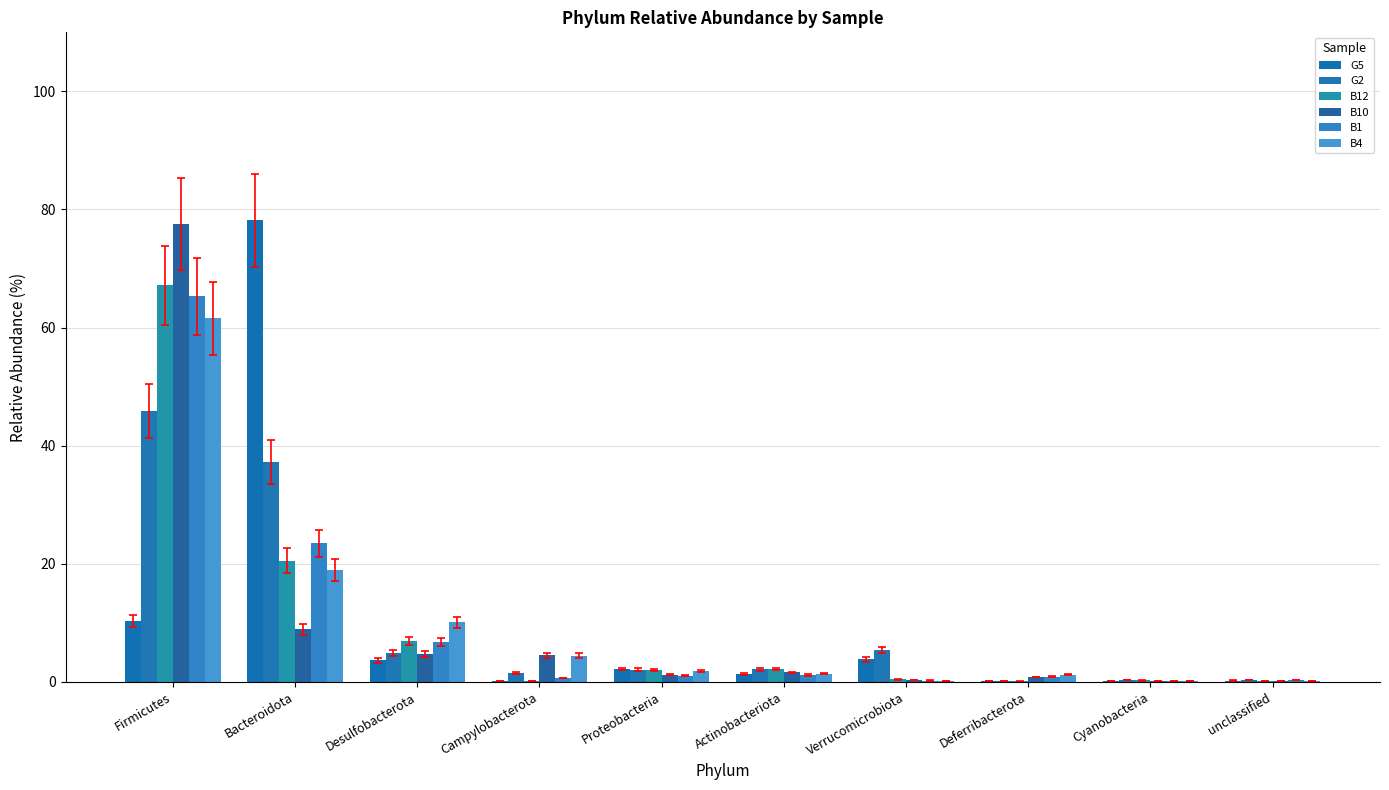

What is the total value across all series at Proteobacteria?

10.3